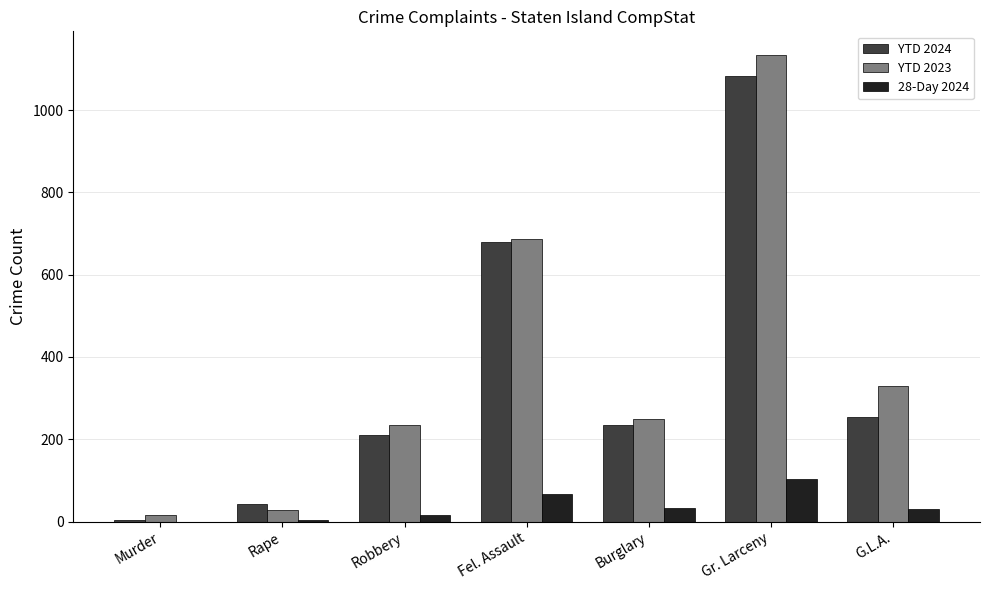

The value of YTD 2023 at Rape is 27. True or false?

True